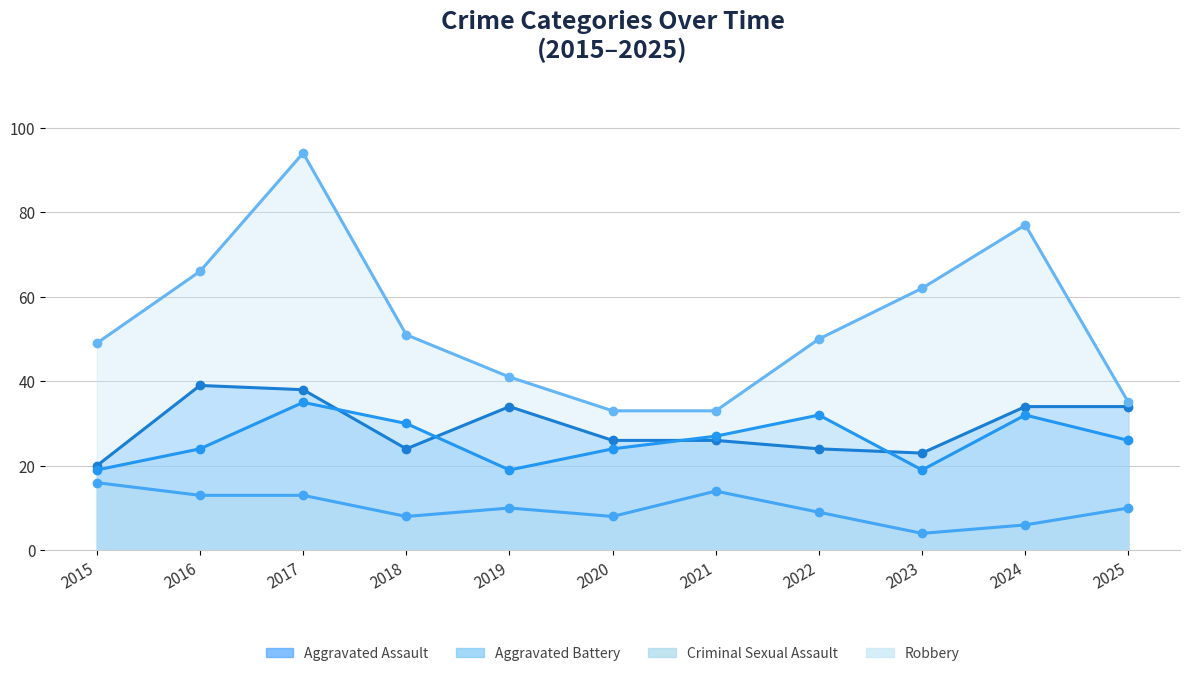

What are all the series names shown in the legend?

Aggravated Assault, Aggravated Battery, Criminal Sexual Assault, Robbery